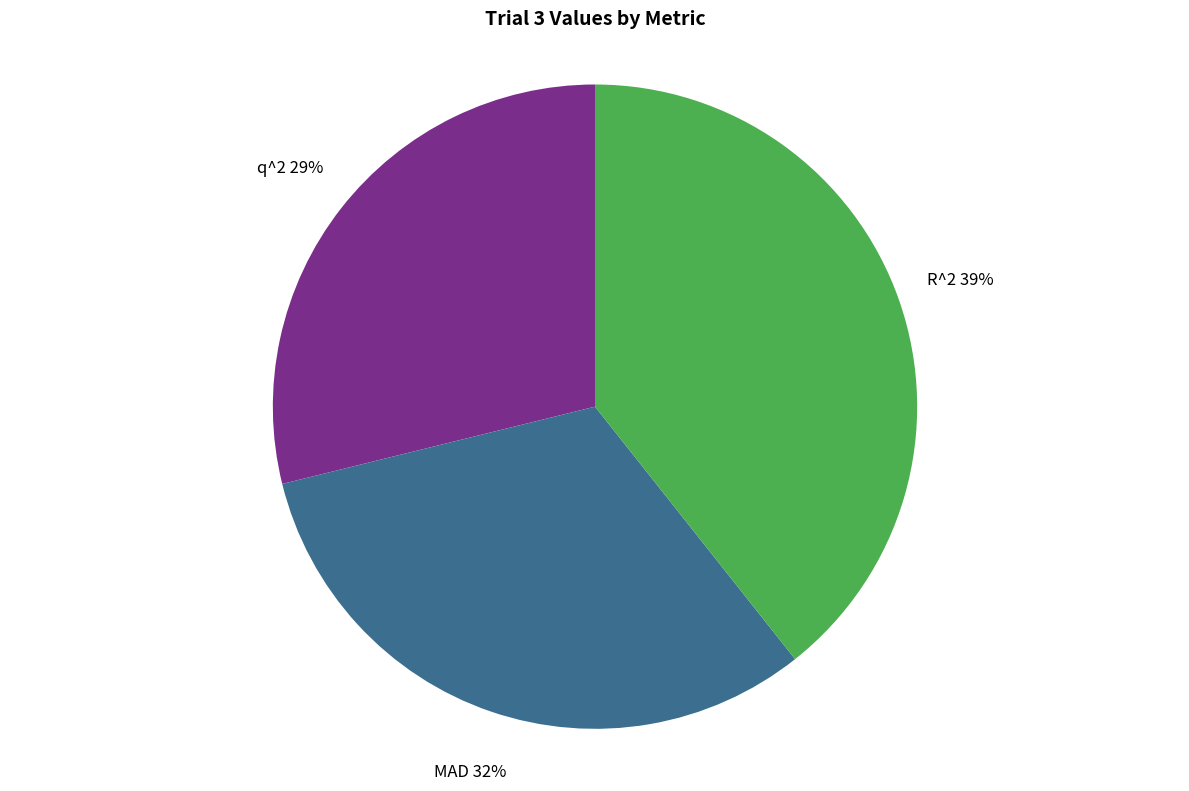

Which has a higher value, MAD or R^2?

R^2